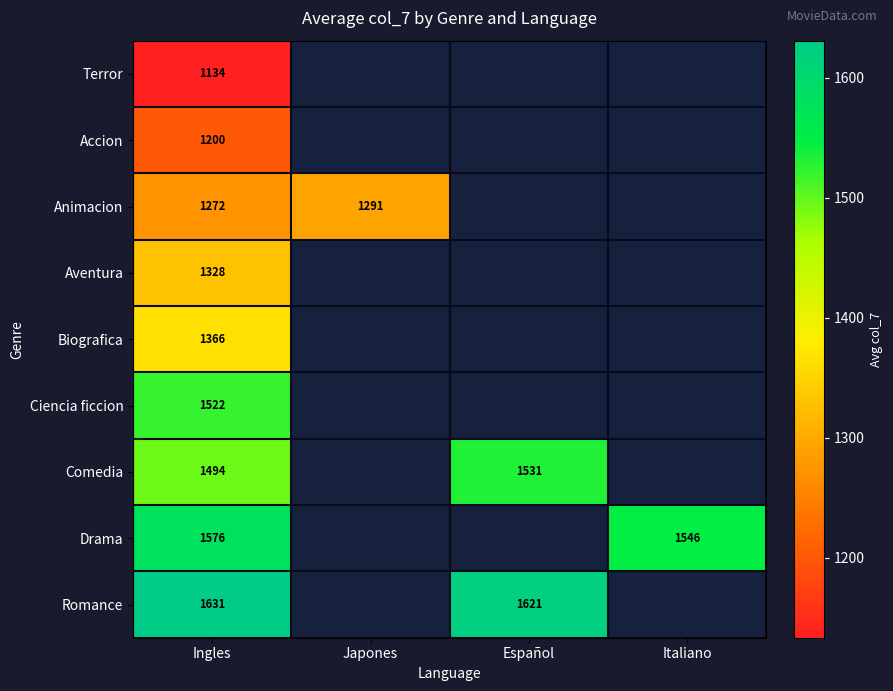

True or false: Animacion has a value of 1272.0 at Ingles.

True